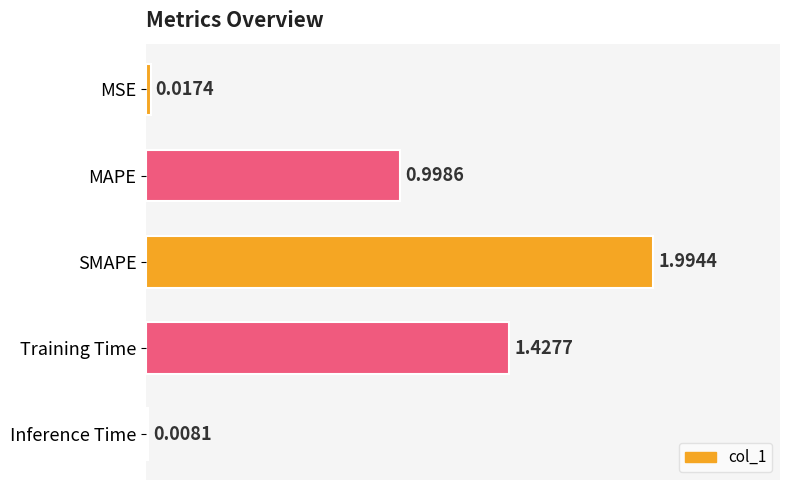

Between Inference Time and MAPE, which is larger?

MAPE